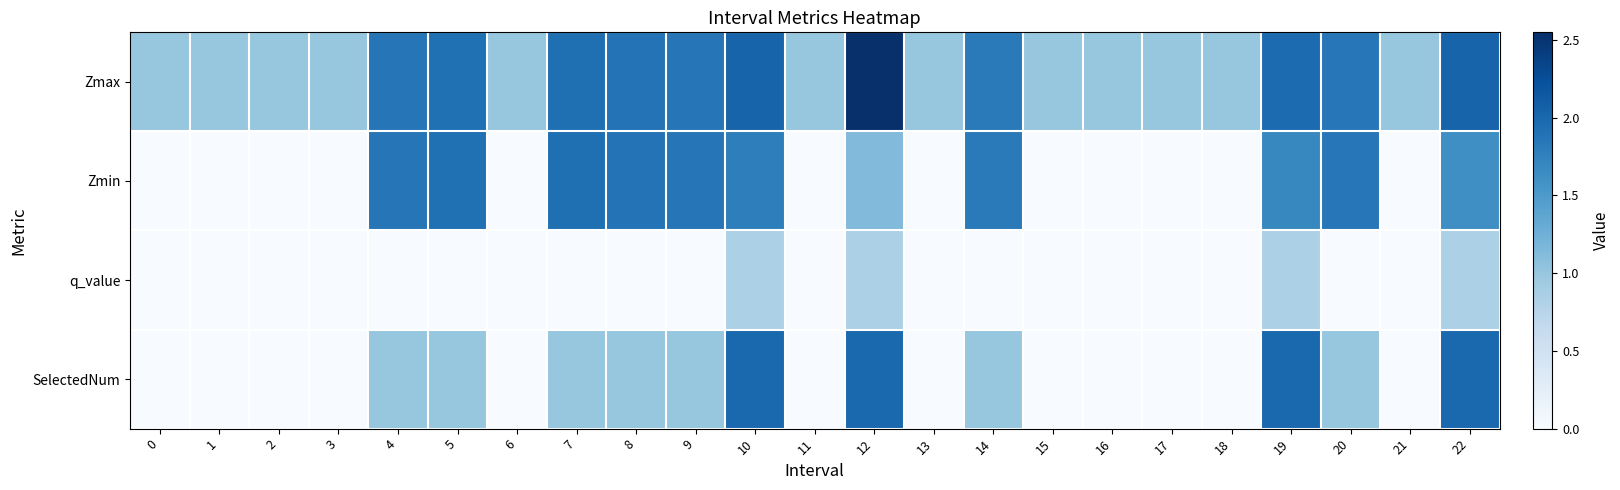

Which series has the widest spread of values?

SelectedNum